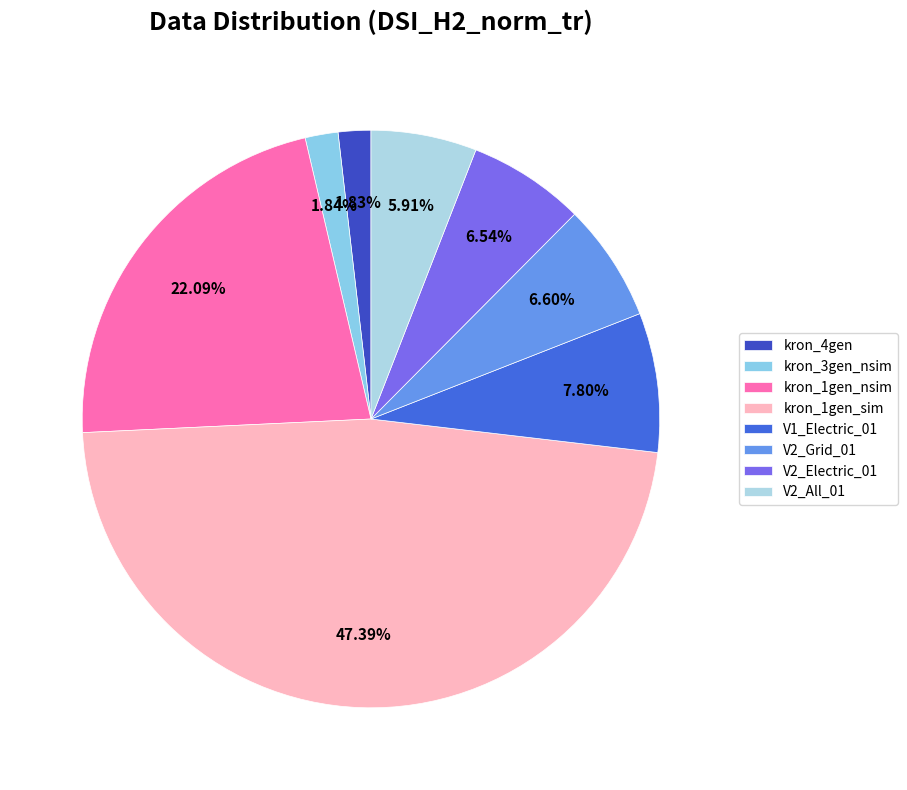

How many slices are in this pie chart?

8